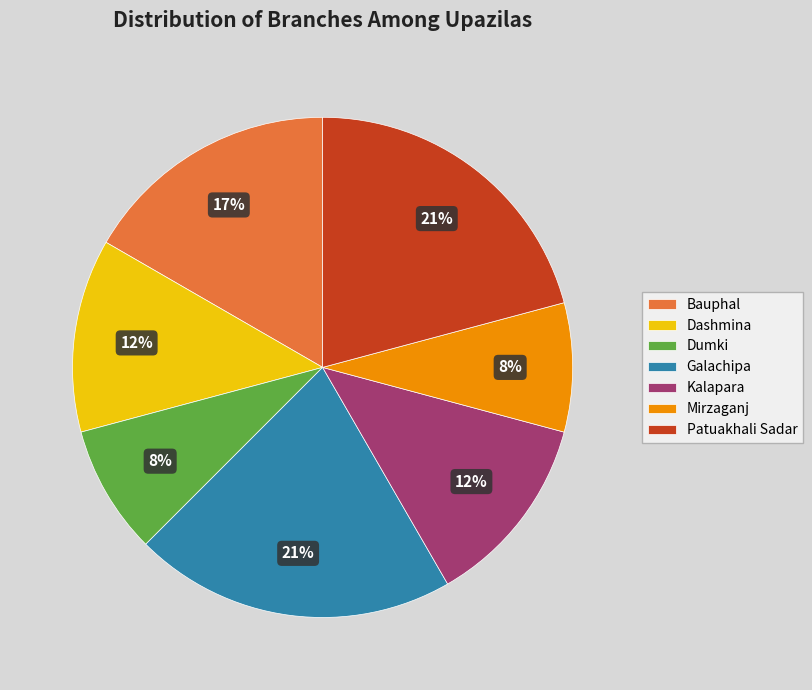

Is the sum of Patuakhali Sadar and Dumki greater than half?

No